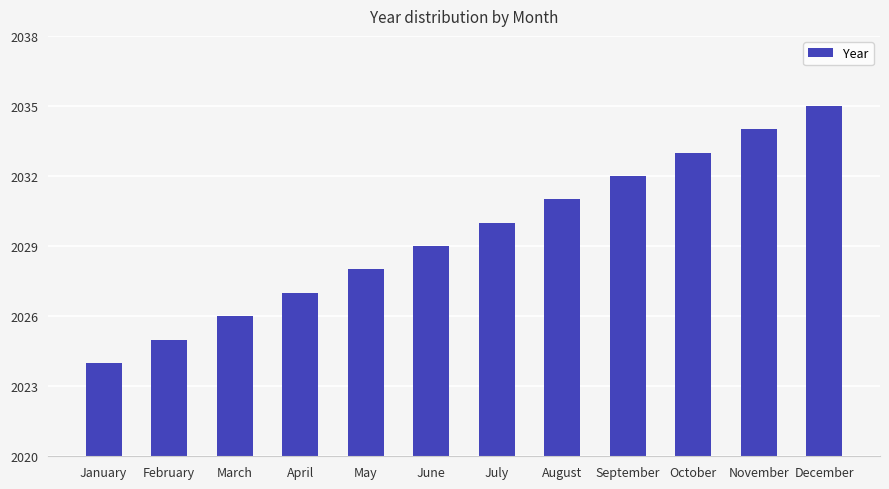

Reading left to right, list all the values displayed in this chart.

2024	2025	2026	2027	2028	2029	2030	2031	2032	2033	2034	2035